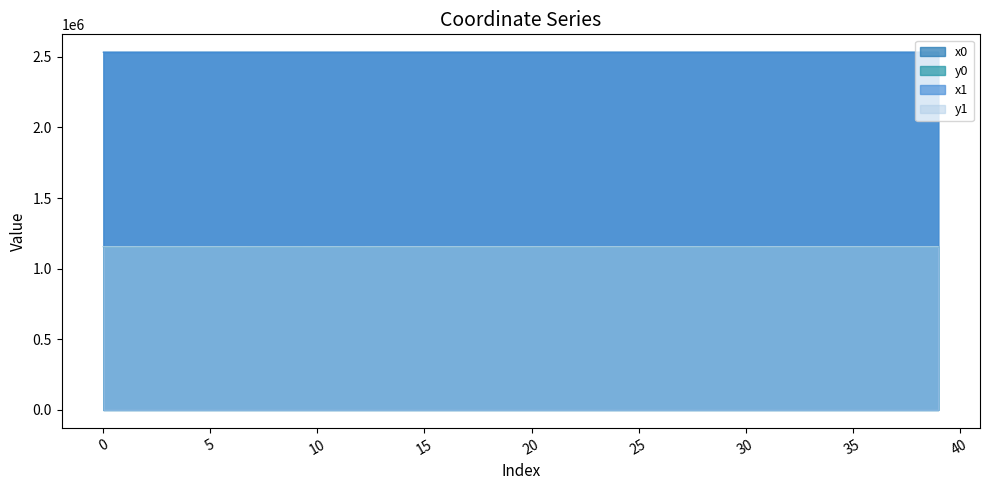

Between 17 and 3, which is larger?

17